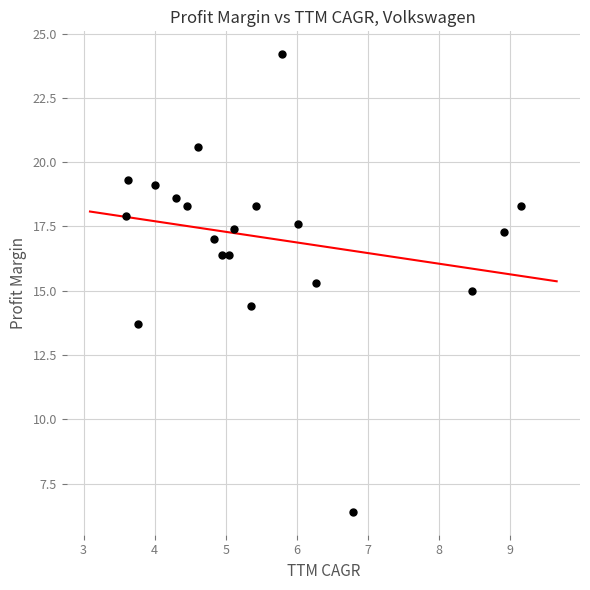

What is the range of Y values (max minus min)?

17.8